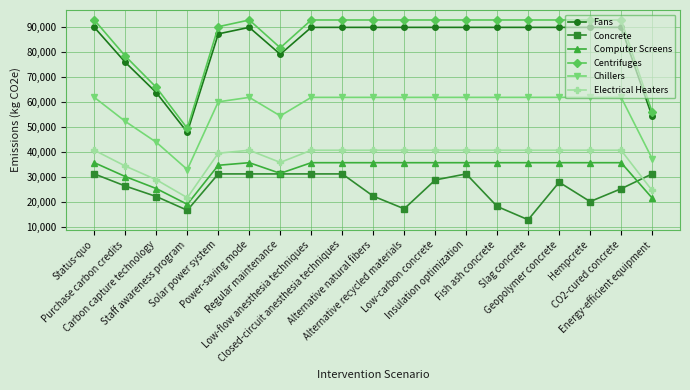

What is the difference between the highest and lowest values at Carbon capture technology?

43699.9